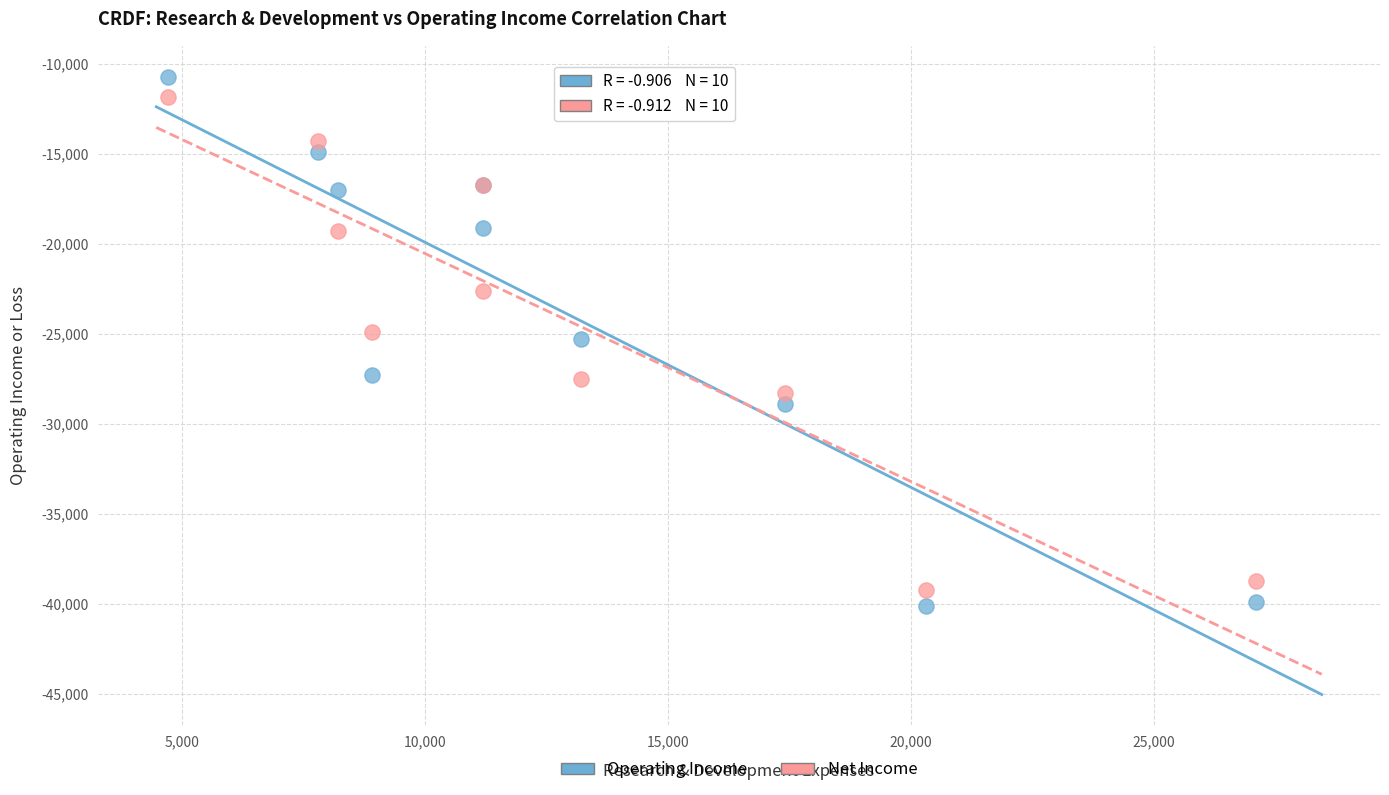

Which series reaches the maximum Y coordinate?

Operating Income